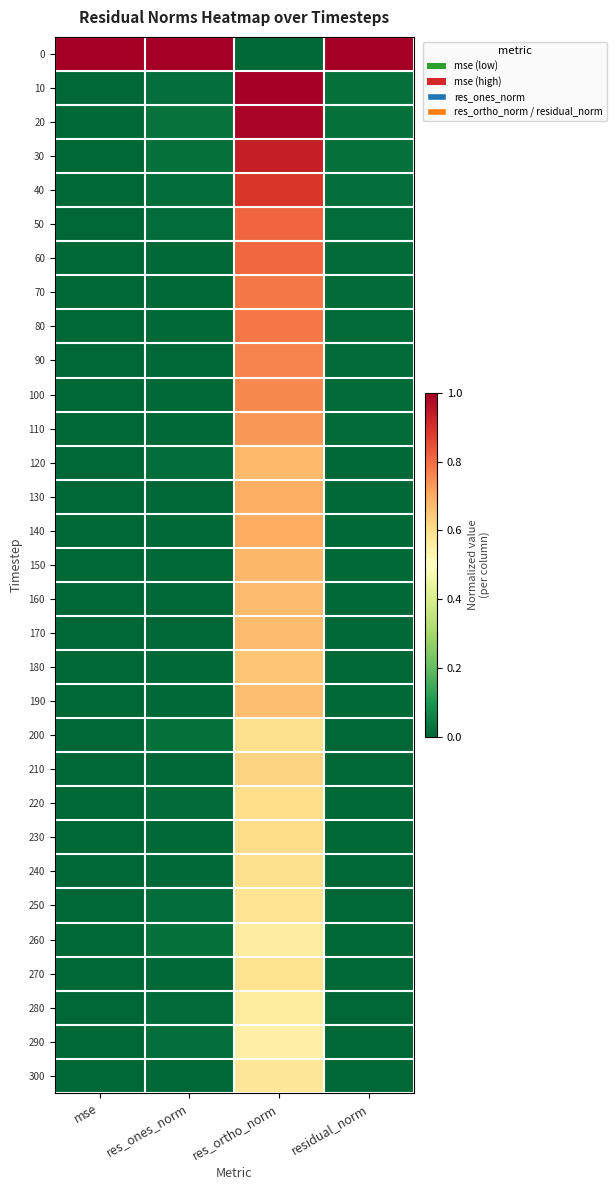

Reading left to right, transcribe all the data shown in this chart.

0: mse=1.0	res_ones_norm=1.0	res_ortho_norm=0.0	residual_norm=1.0
10: mse=0.0	res_ones_norm=0.0	res_ortho_norm=1.0	residual_norm=0.0
20: mse=0.0	res_ones_norm=0.0	res_ortho_norm=1.0	residual_norm=0.0
30: mse=0.0	res_ones_norm=0.0	res_ortho_norm=0.9	residual_norm=0.0
40: mse=0.0	res_ones_norm=0.0	res_ortho_norm=0.9	residual_norm=0.0
50: mse=0.0	res_ones_norm=0.0	res_ortho_norm=0.8	residual_norm=0.0
60: mse=0.0	res_ones_norm=0.0	res_ortho_norm=0.8	residual_norm=0.0
70: mse=0.0	res_ones_norm=0.0	res_ortho_norm=0.8	residual_norm=0.0
80: mse=0.0	res_ones_norm=0.0	res_ortho_norm=0.8	residual_norm=0.0
90: mse=0.0	res_ones_norm=0.0	res_ortho_norm=0.8	residual_norm=0.0
100: mse=0.0	res_ones_norm=0.0	res_ortho_norm=0.8	residual_norm=0.0
110: mse=0.0	res_ones_norm=0.0	res_ortho_norm=0.7	residual_norm=0.0
120: mse=0.0	res_ones_norm=0.0	res_ortho_norm=0.7	residual_norm=0.0
130: mse=0.0	res_ones_norm=0.0	res_ortho_norm=0.7	residual_norm=0.0
140: mse=0.0	res_ones_norm=0.0	res_ortho_norm=0.7	residual_norm=0.0
150: mse=0.0	res_ones_norm=0.0	res_ortho_norm=0.7	residual_norm=0.0
160: mse=0.0	res_ones_norm=0.0	res_ortho_norm=0.7	residual_norm=0.0
170: mse=0.0	res_ones_norm=0.0	res_ortho_norm=0.7	residual_norm=0.0
180: mse=0.0	res_ones_norm=0.0	res_ortho_norm=0.6	residual_norm=0.0
190: mse=0.0	res_ones_norm=0.0	res_ortho_norm=0.7	residual_norm=0.0
200: mse=0.0	res_ones_norm=0.0	res_ortho_norm=0.6	residual_norm=0.0
210: mse=0.0	res_ones_norm=0.0	res_ortho_norm=0.6	residual_norm=0.0
220: mse=0.0	res_ones_norm=0.0	res_ortho_norm=0.6	residual_norm=0.0
230: mse=0.0	res_ones_norm=0.0	res_ortho_norm=0.6	residual_norm=0.0
240: mse=0.0	res_ones_norm=0.0	res_ortho_norm=0.6	residual_norm=0.0
250: mse=0.0	res_ones_norm=0.0	res_ortho_norm=0.6	residual_norm=0.0
260: mse=0.0	res_ones_norm=0.0	res_ortho_norm=0.6	residual_norm=0.0
270: mse=0.0	res_ones_norm=0.0	res_ortho_norm=0.6	residual_norm=0.0
280: mse=0.0	res_ones_norm=0.0	res_ortho_norm=0.6	residual_norm=0.0
290: mse=0.0	res_ones_norm=0.0	res_ortho_norm=0.5	residual_norm=0.0
300: mse=0.0	res_ones_norm=0.0	res_ortho_norm=0.6	residual_norm=0.0